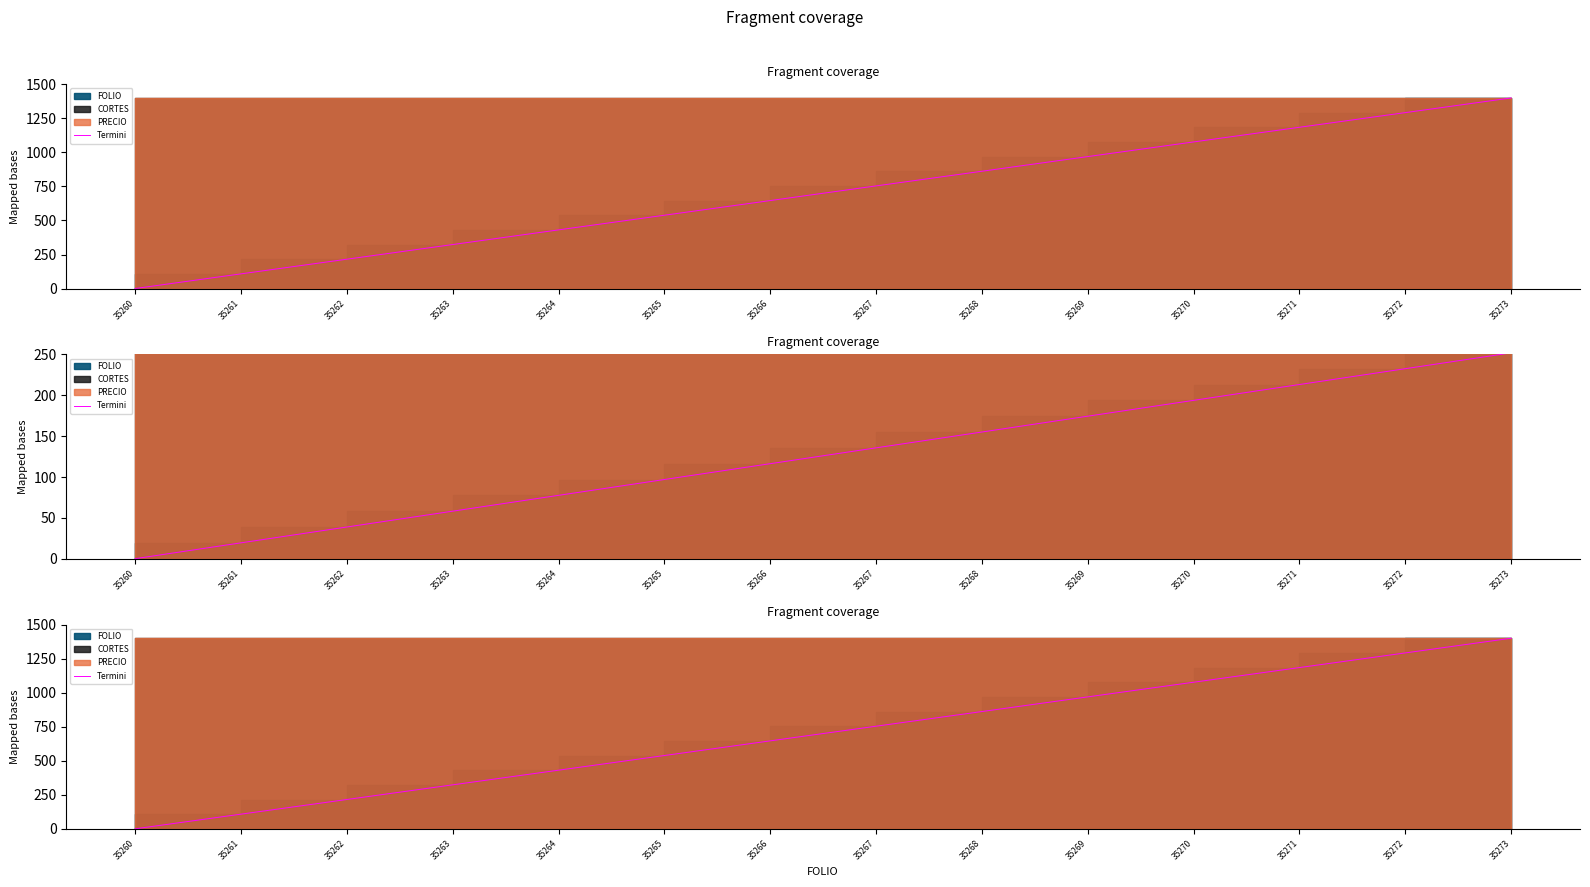

Does the chart display data point markers on the line(s)?

No